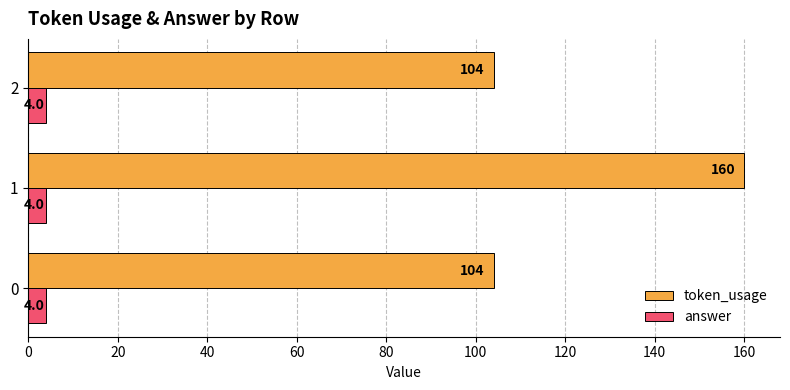

The value of answer at 2 is 4. True or false?

True